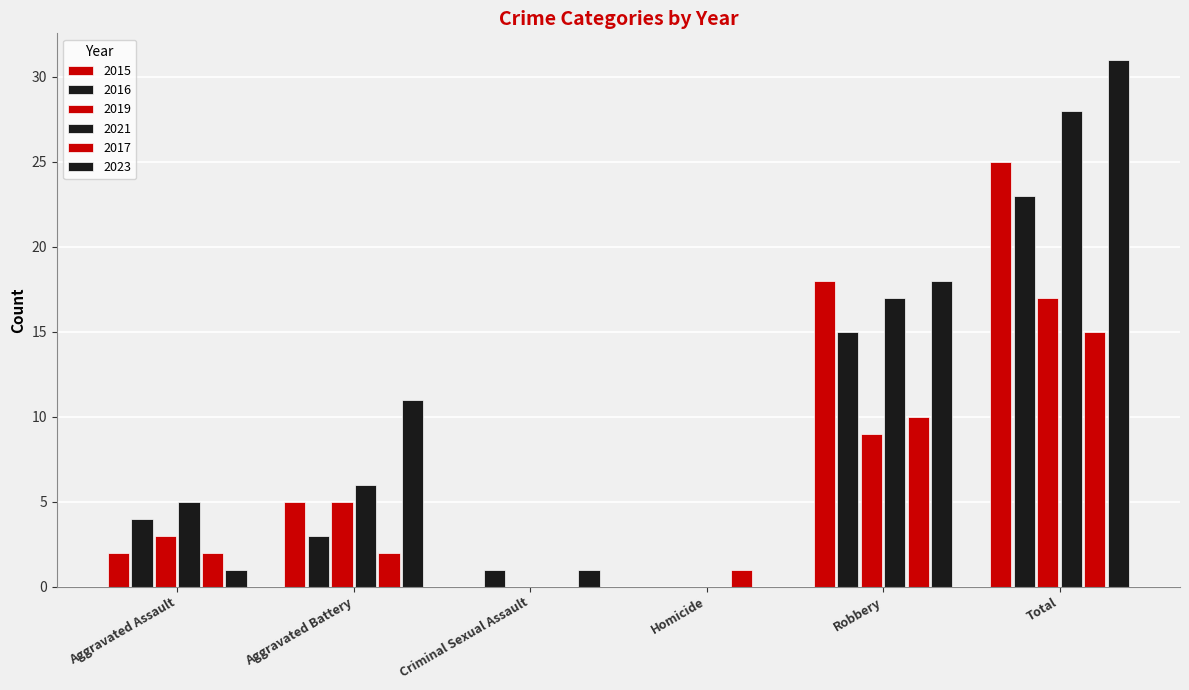

What is the label of the 3rd bar from the left?

Criminal Sexual Assault